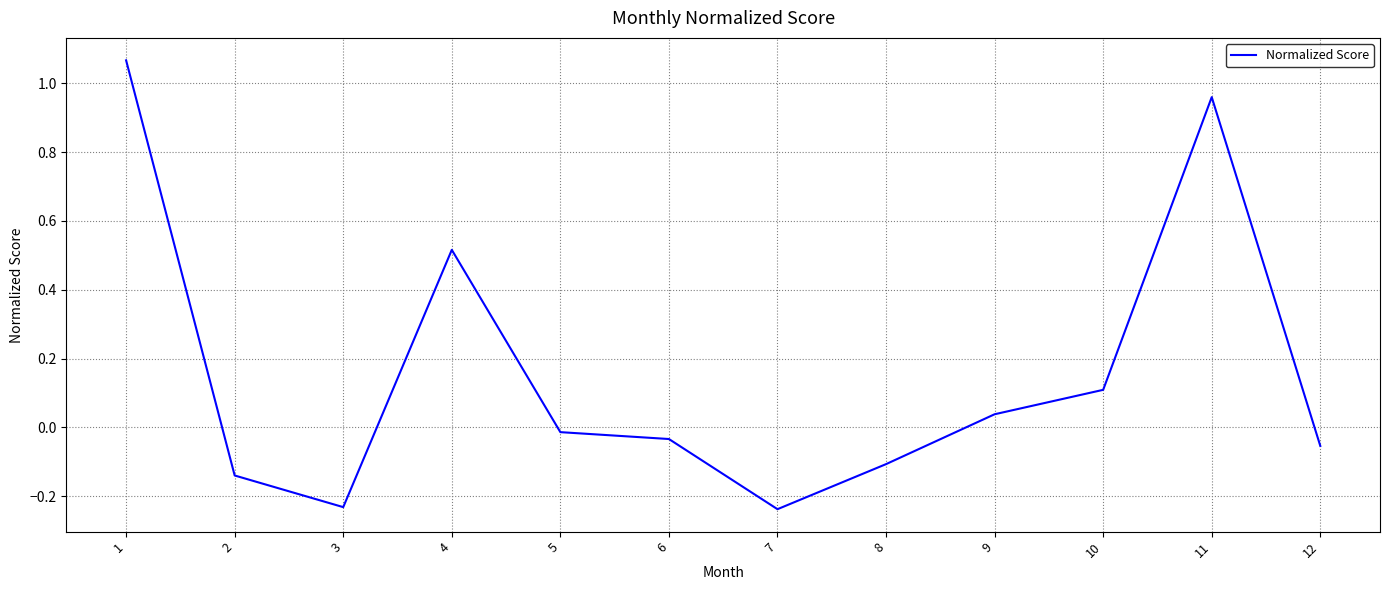

How many lines are shown in the chart?

1